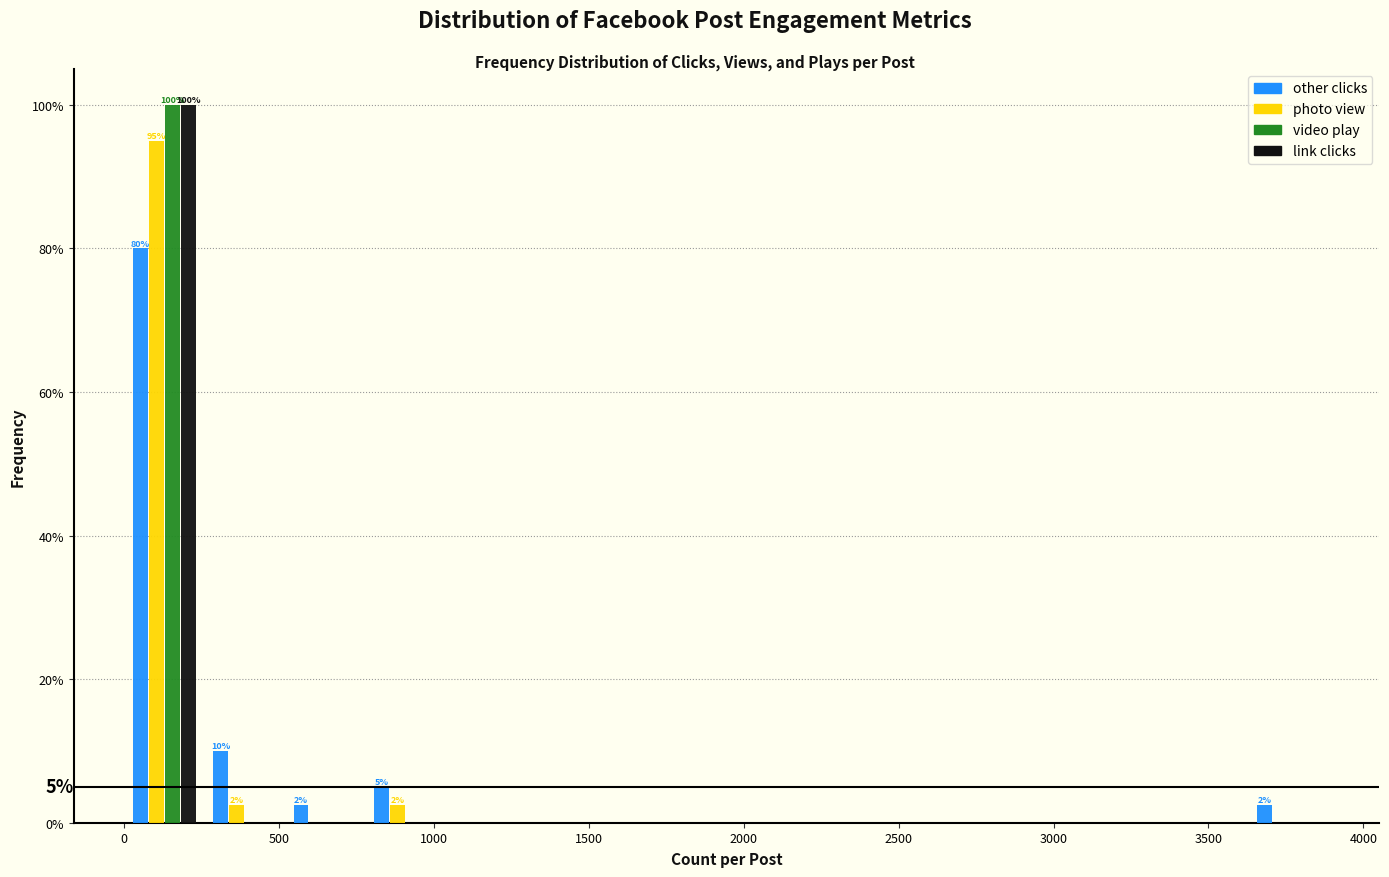

In the other clicks series, which range on the x-axis has the tallest bar?

0 to 250